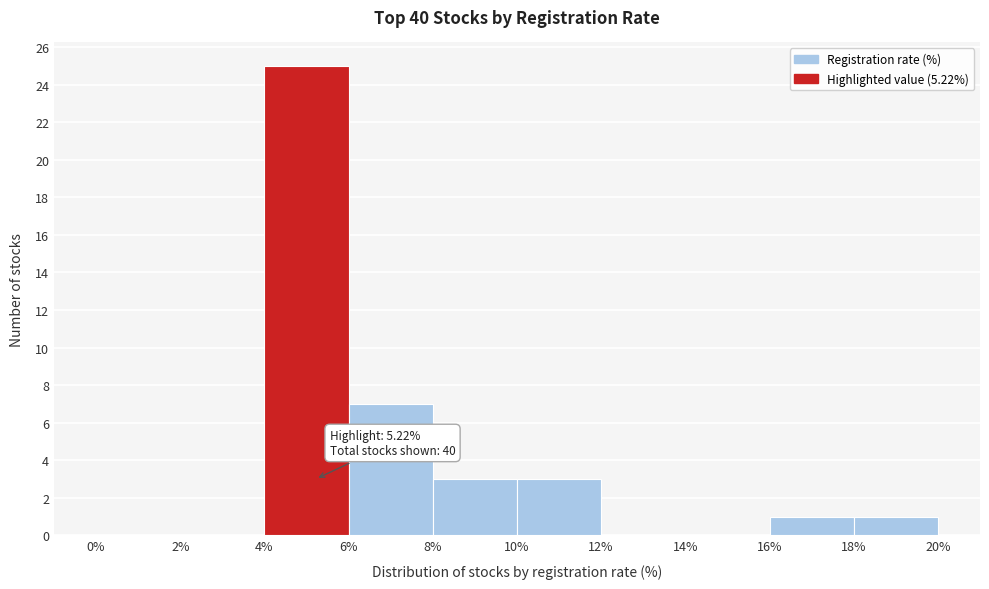

Which range on the x-axis has the tallest bar?

4% to 6%